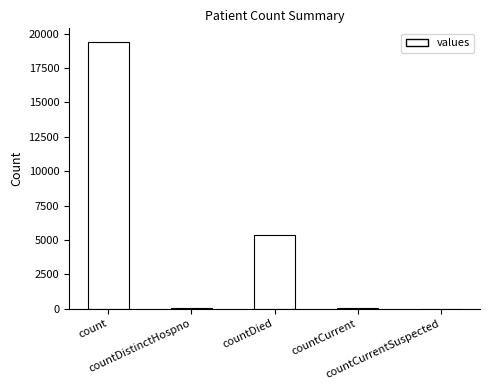

Count the number of data series in this chart.

1